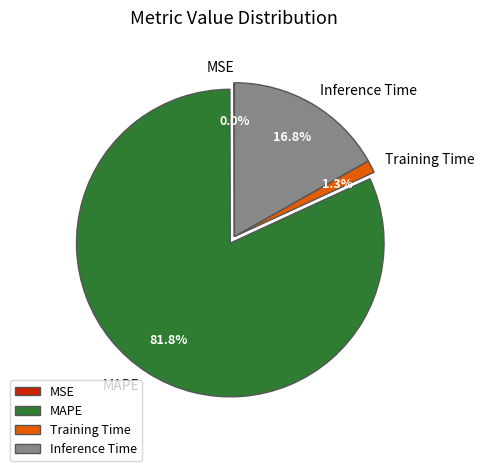

Is Training Time the majority of the pie?

No